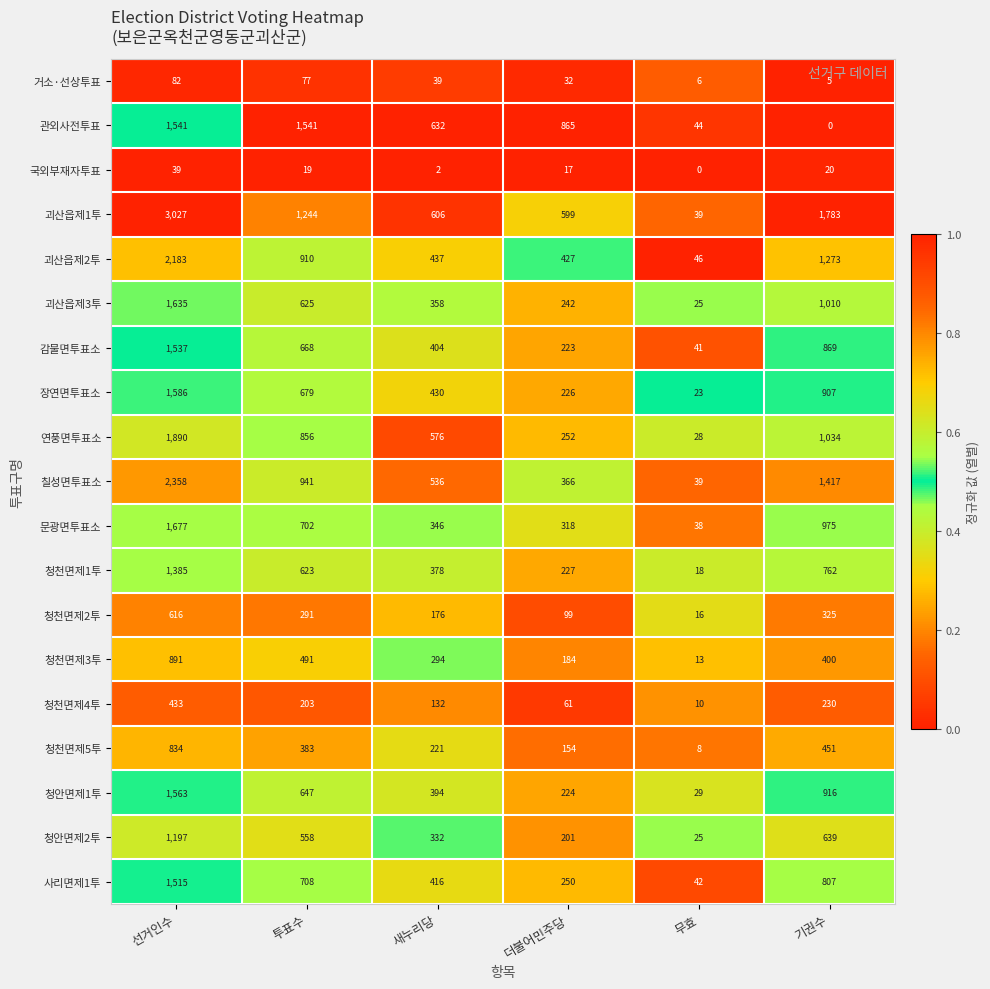

At which label does 연풍면투표소 first exceed 856?

선거인수